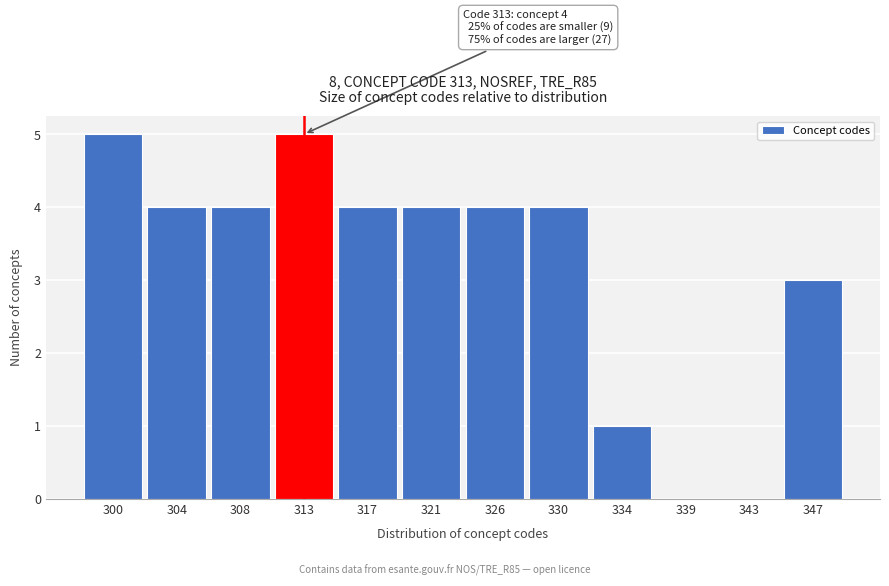

Reading left to right, transcribe all the data shown in this chart.

300=5	304=4	308=4	313=5	317=4	321=4	326=4	330=4	334=1	339=0	343=0	347=3